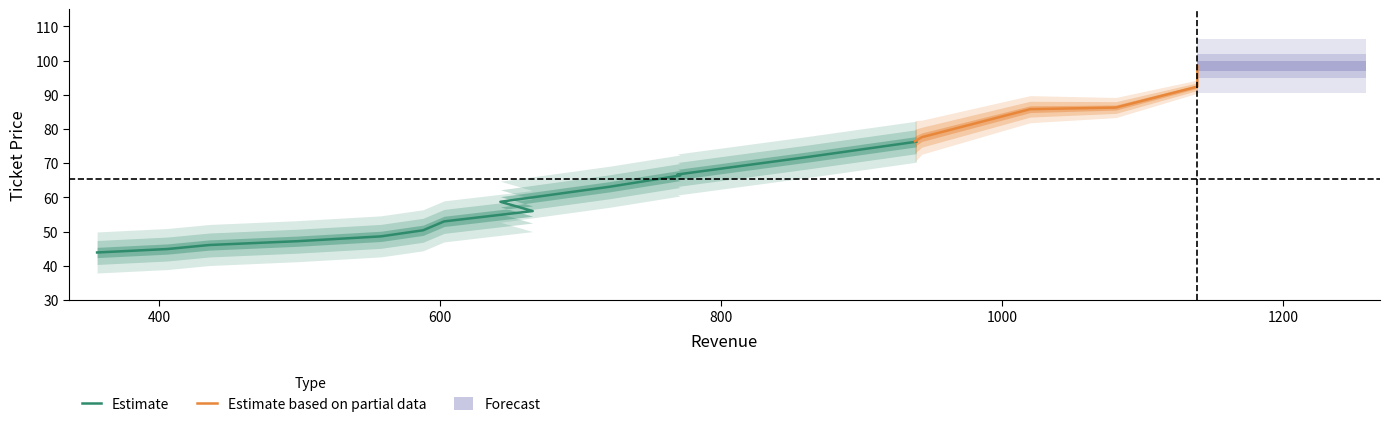

Read the value at 938.

76.5